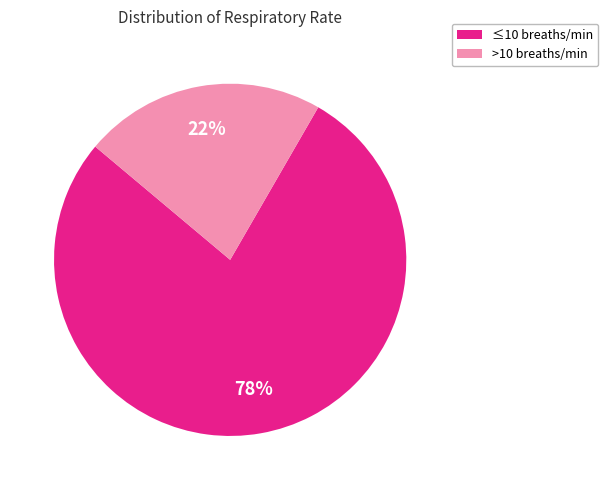

To the nearest percent, what is the average slice percentage?

50%